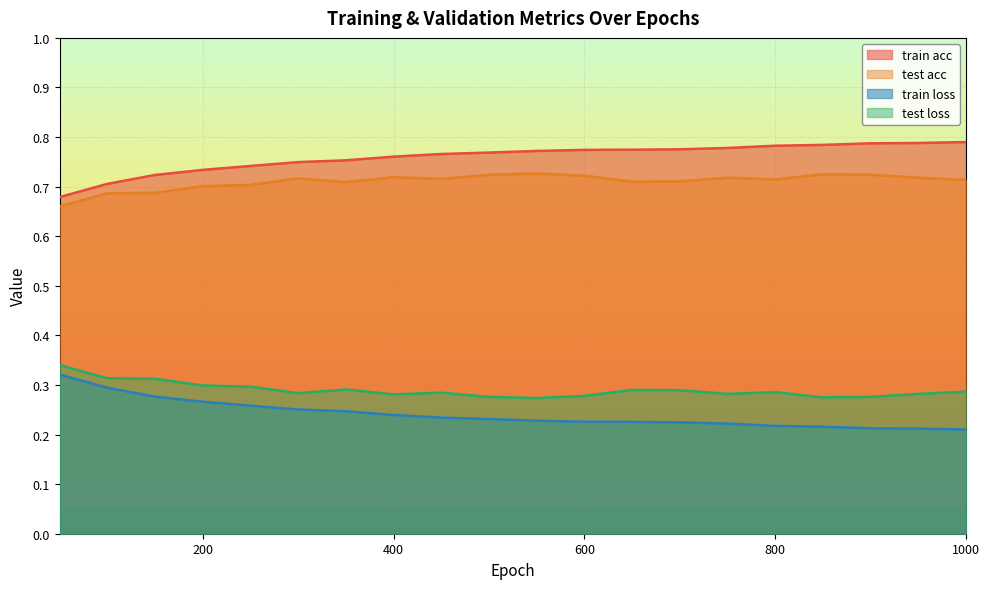

At how many categories does at least one series exceed 0?

20